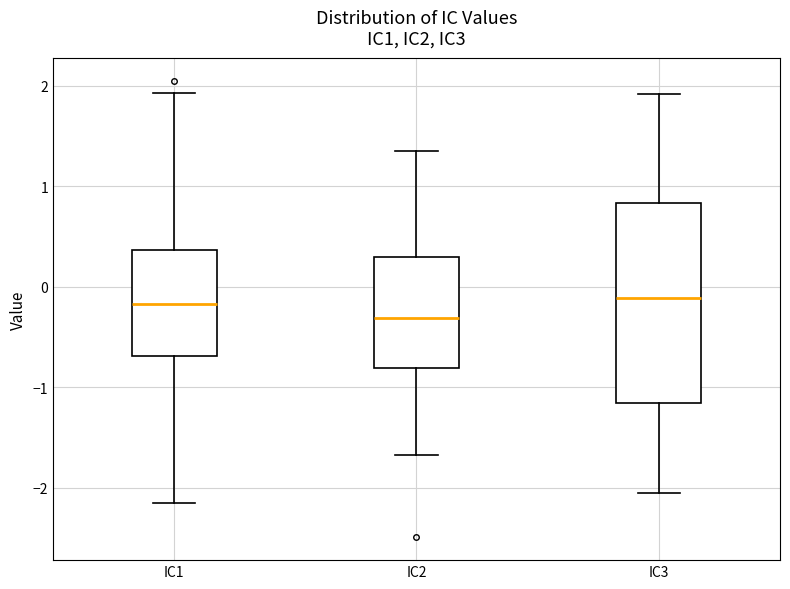

Where does the median line of the box for IC3 sit on the y-axis? The values are not printed on the chart, so give them approximately, as read against the axis.

-0.1